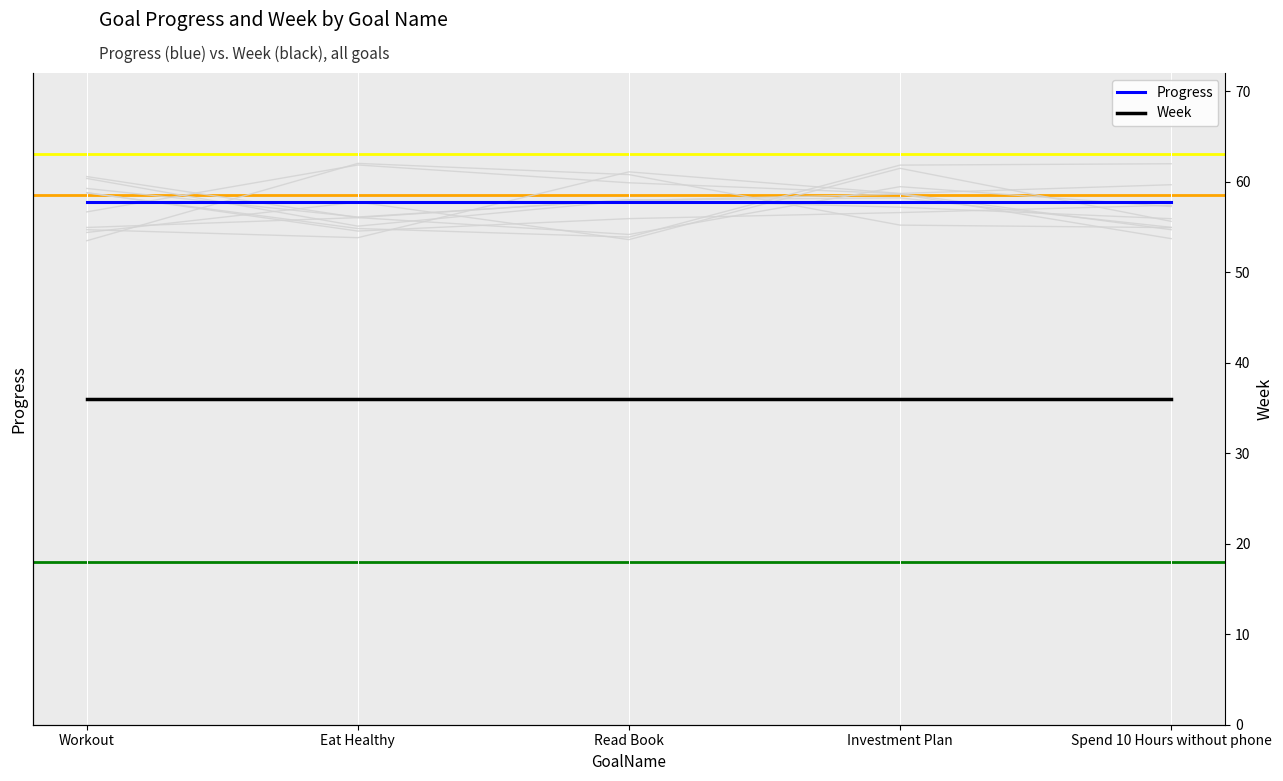

What are all the series names shown in the legend?

Progress, Week